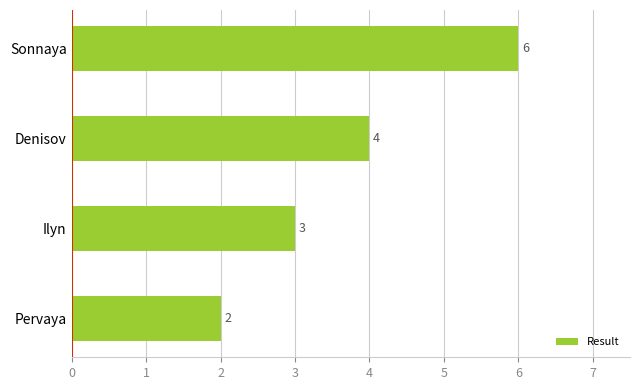

Which has a higher value, Sonnaya or Ilyn?

Sonnaya